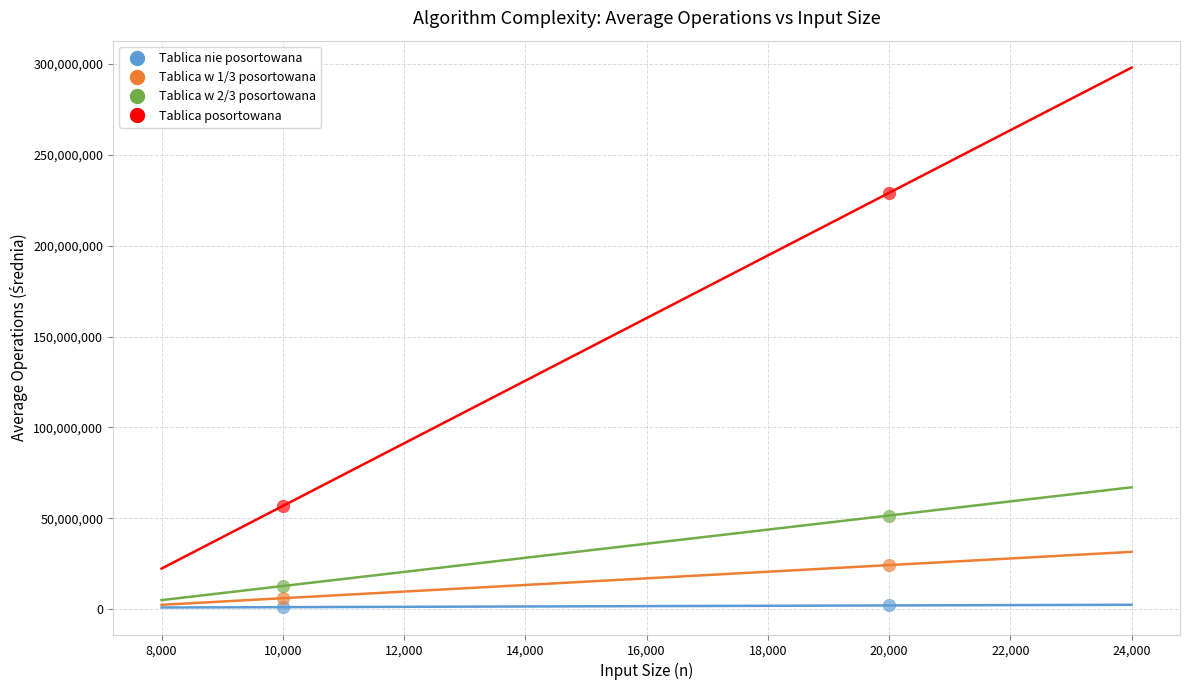

Across all data points, what is the range of Y values (max minus min)?

227800911